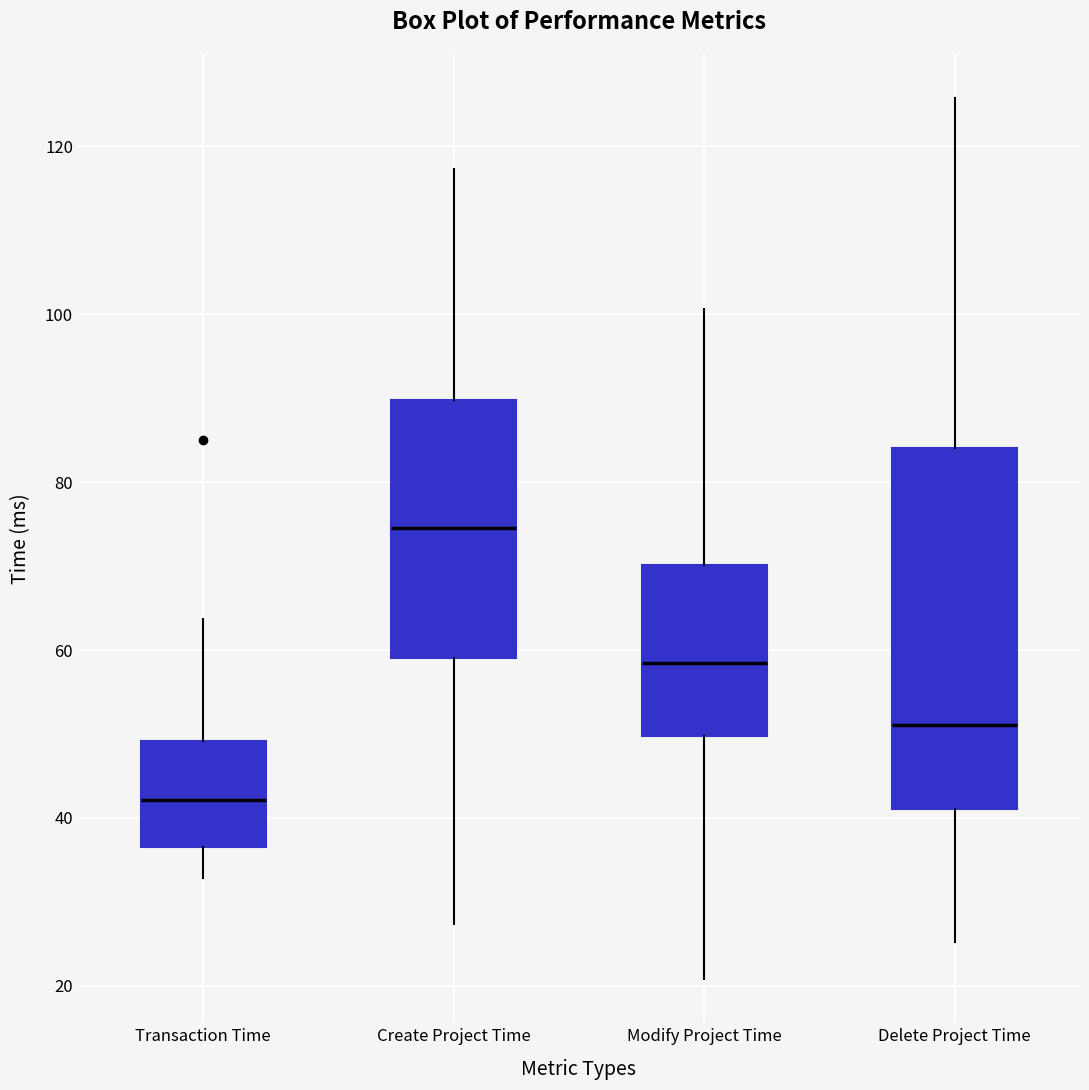

Which box has the lowest median line?

Transaction Time